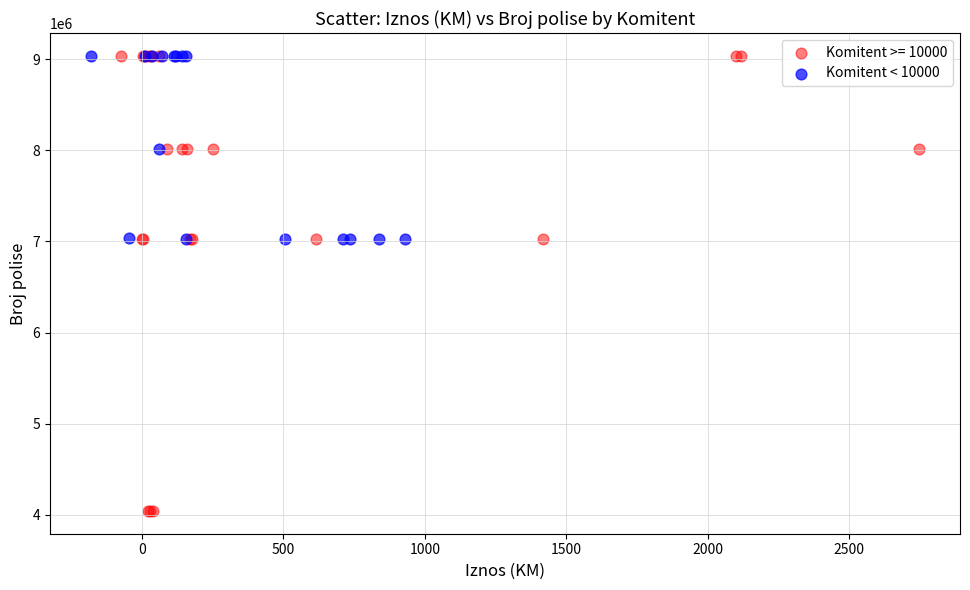

Which series has the largest Y range (max minus min)?

Komitent >= 10000